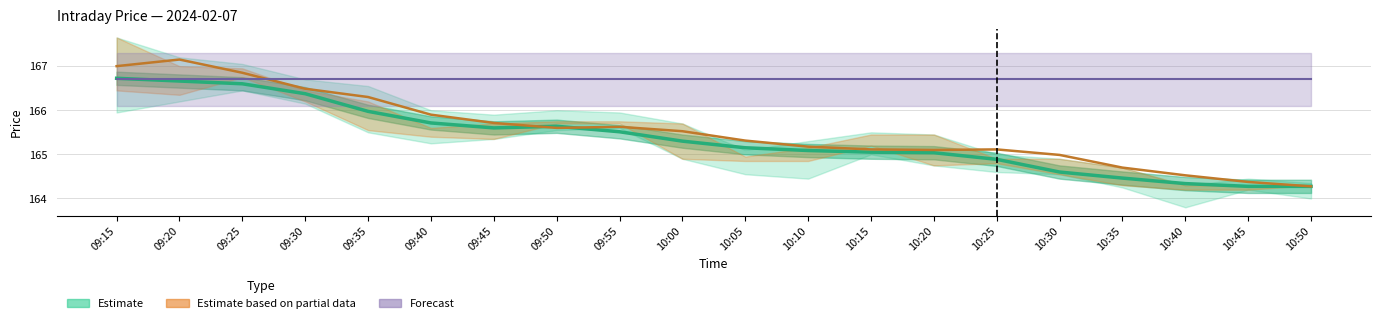

How many values are below 165?

6